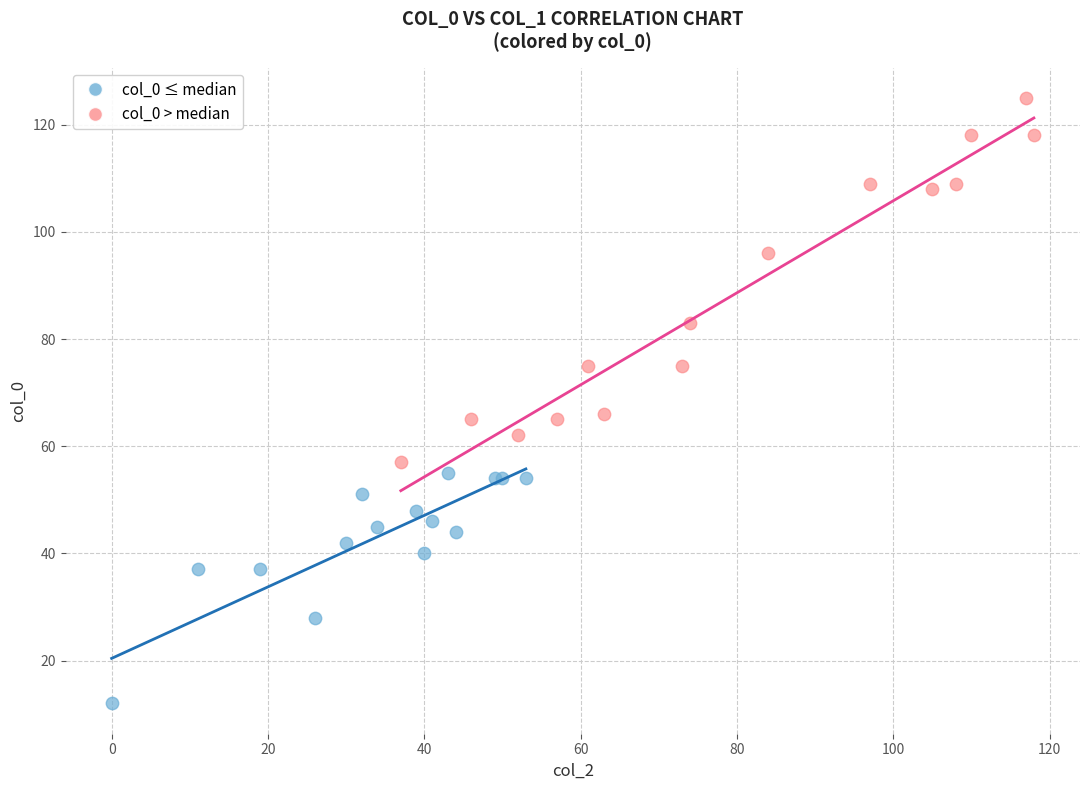

Which series has the largest Y range (max minus min)?

col_0 > median